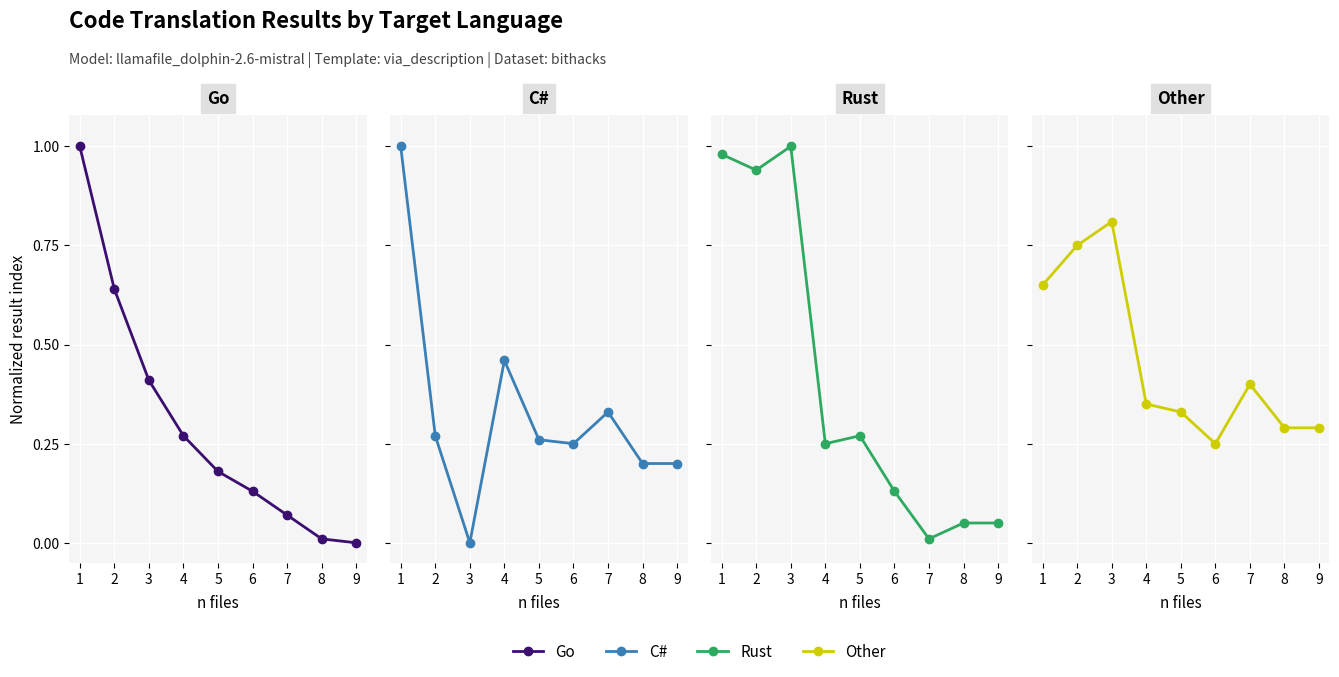

True or false: Other has more than 1 interior local peaks.

True